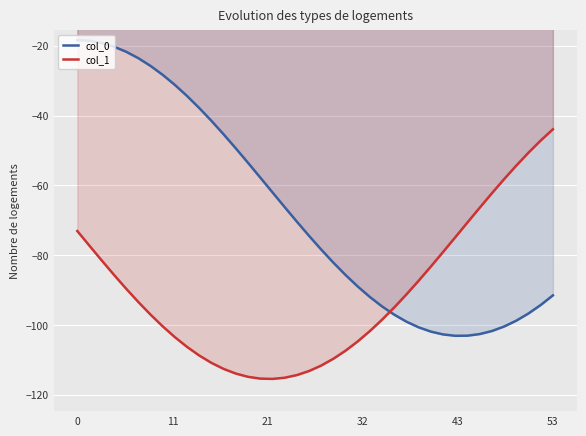

Rank the series by their maximum value, from lowest to highest.

col_1, col_0